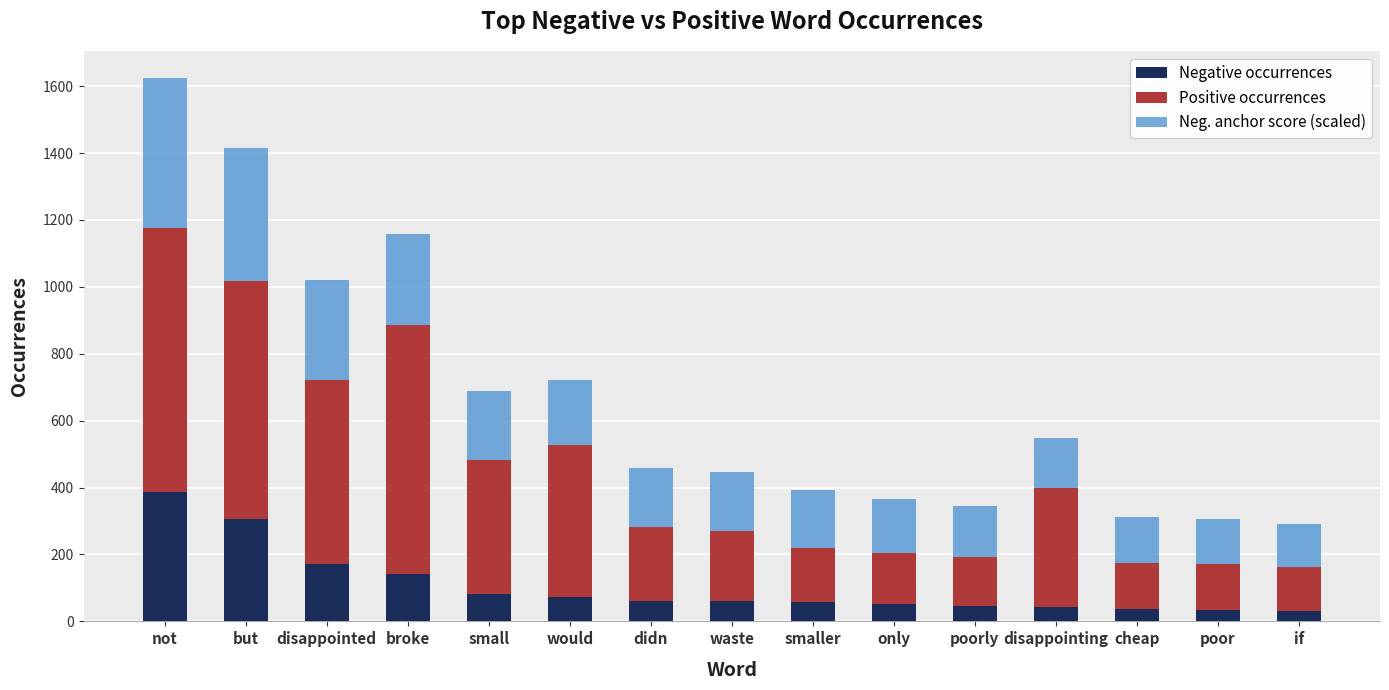

What value does the Negative occurrences series have at small?

82.0